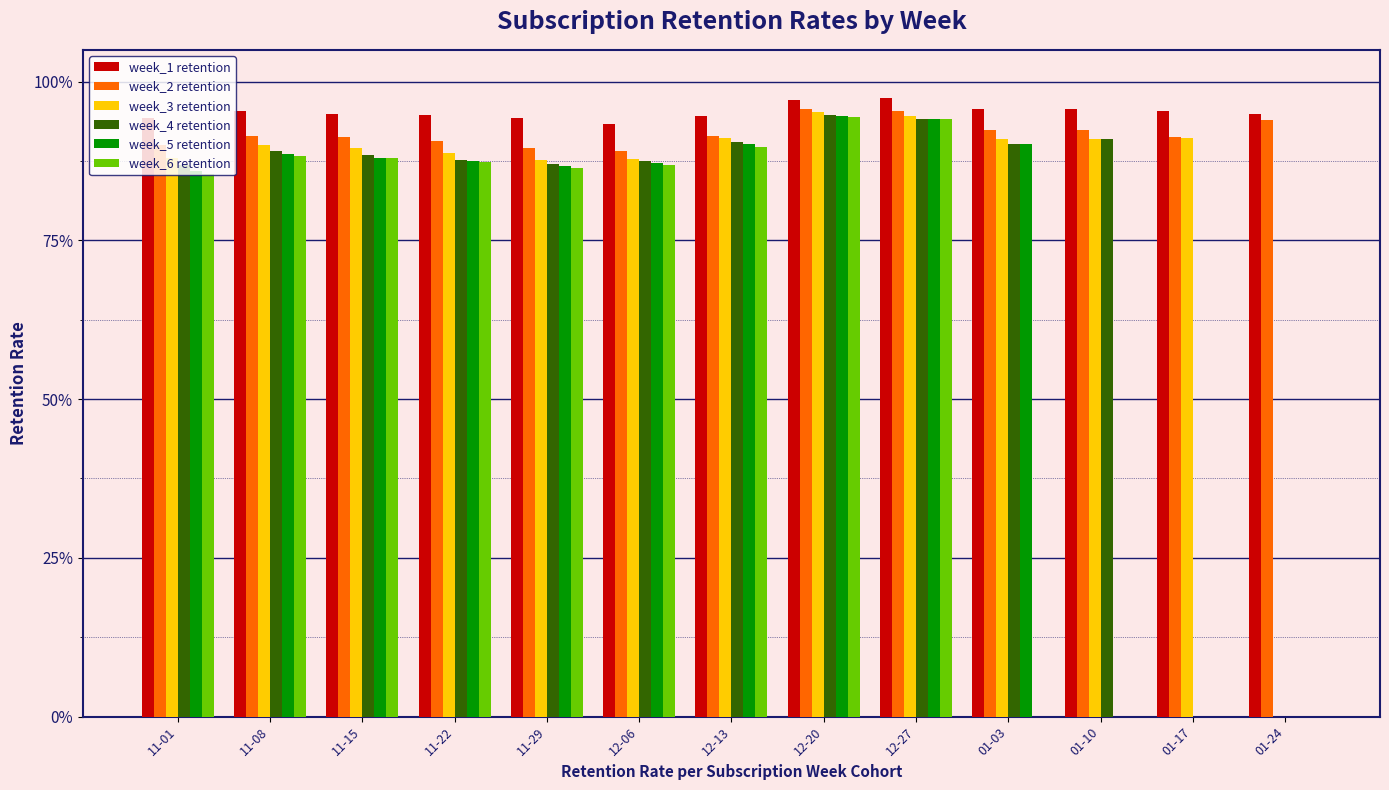

List the series in order of their peak value, highest first.

week_1 retention, week_2 retention, week_3 retention, week_4 retention, week_5 retention, week_6 retention